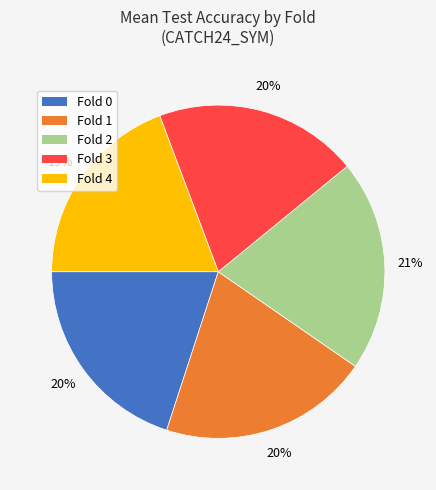

How many slices are in this pie chart?

5